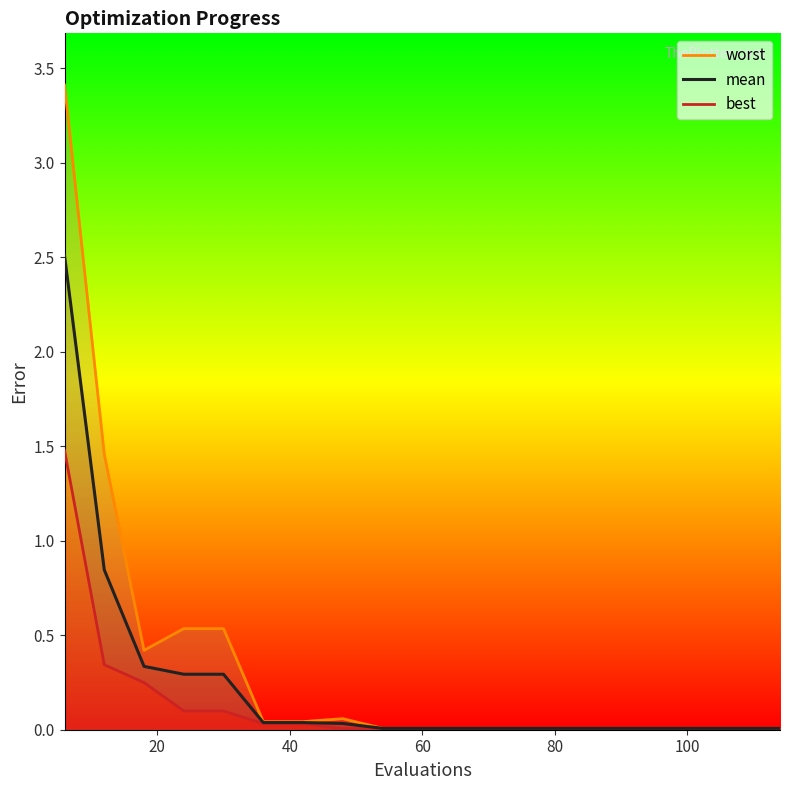

What is the maximum value for mean?

2.5